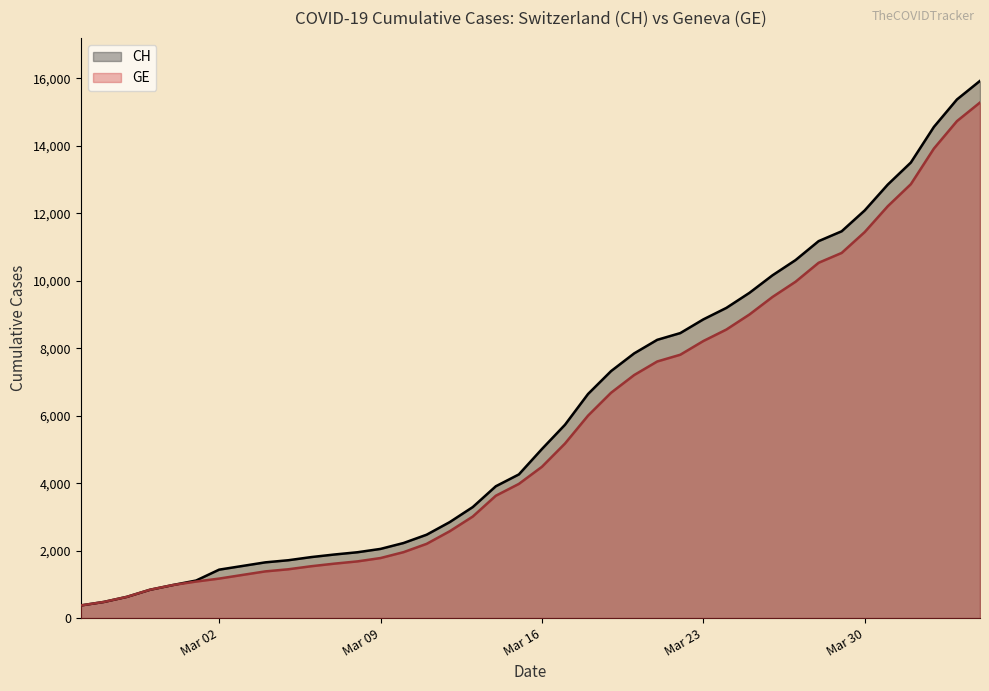

What is the maximum value for CH?

15926